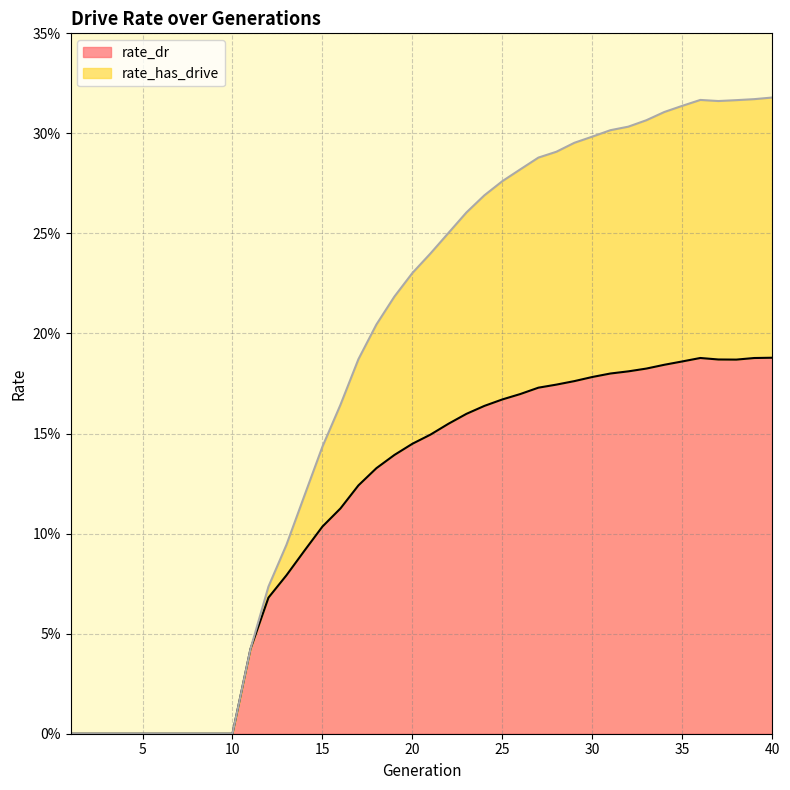

List the labels in order of rate_has_drive value, smallest first.

1, 2, 3, 4, 5, 6, 7, 8, 9, 10, 11, 12, 13, 14, 15, 16, 17, 18, 19, 20, 21, 22, 23, 24, 25, 26, 27, 28, 29, 30, 31, 32, 33, 34, 35, 37, 38, 36, 39, 40